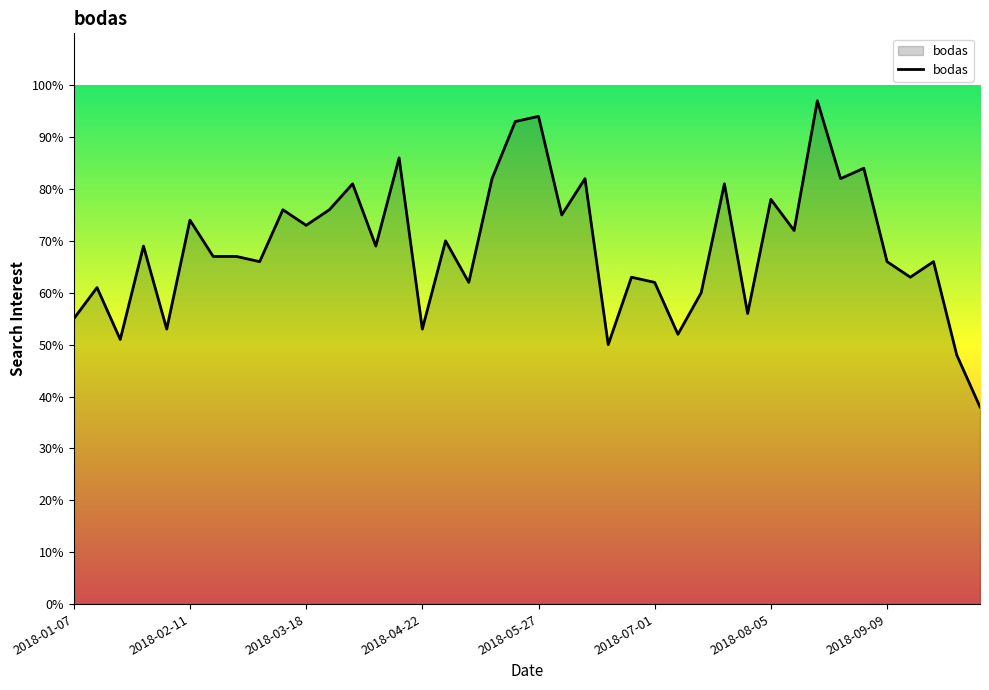

What is the maximum value shown in the chart?

97